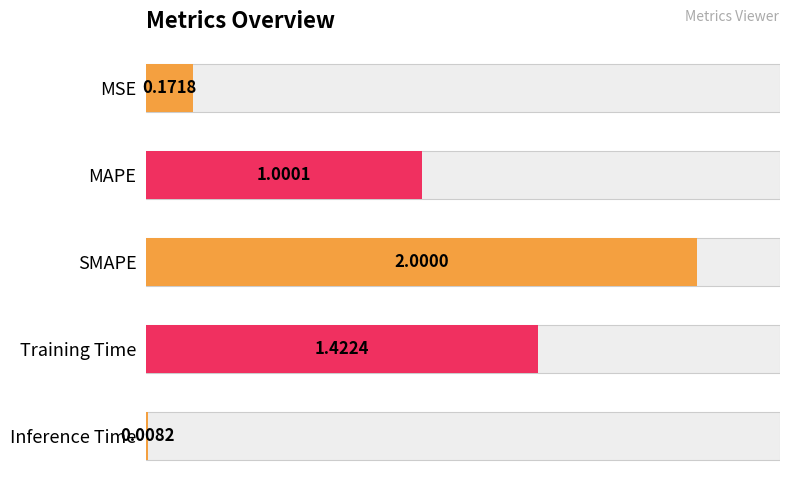

What is the value of the 1st bar from the left?

0.2